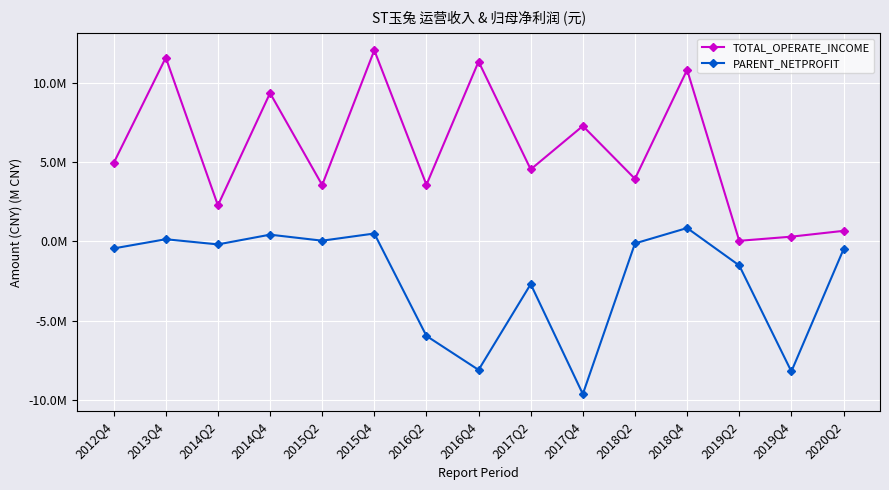

Which category has the highest value in the TOTAL_OPERATE_INCOME series?

2015Q4